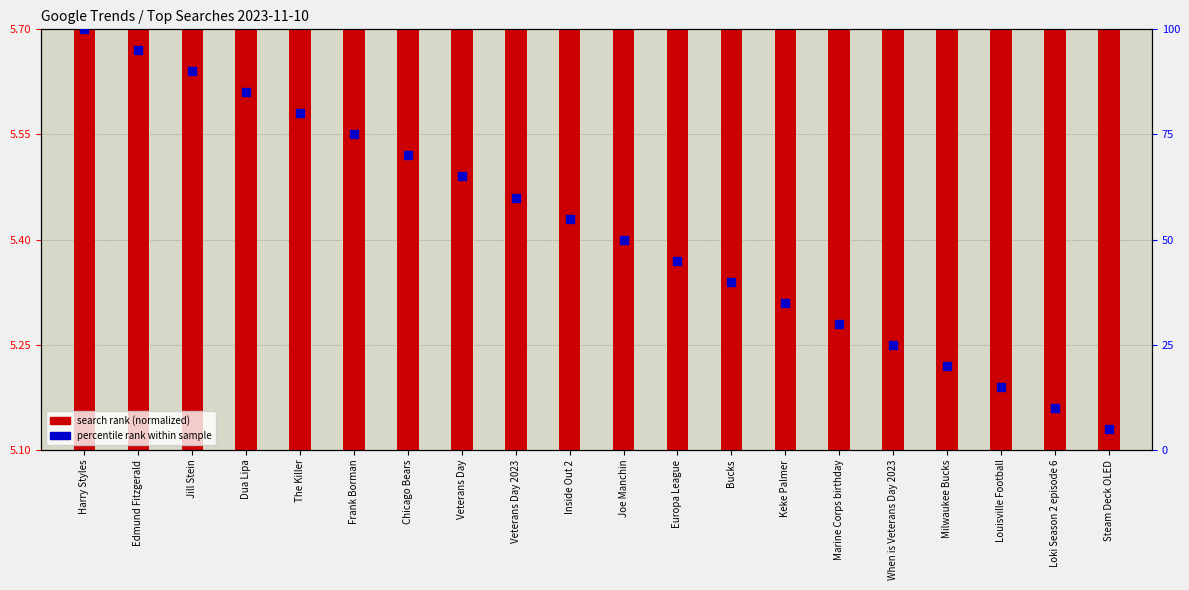

Which series has the largest total across all categories?

percentile rank within sample